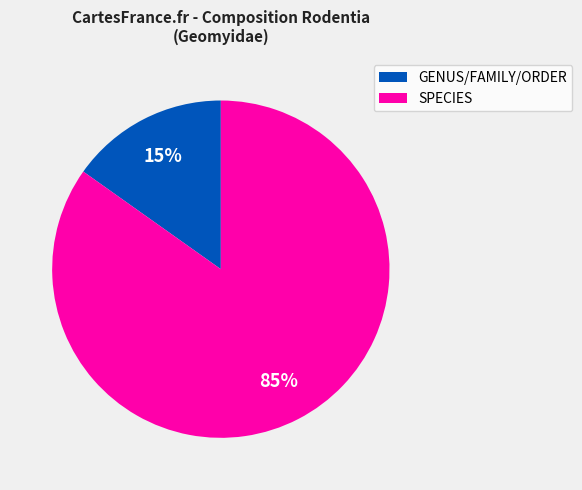

To the nearest percent, what is the average slice percentage?

50%